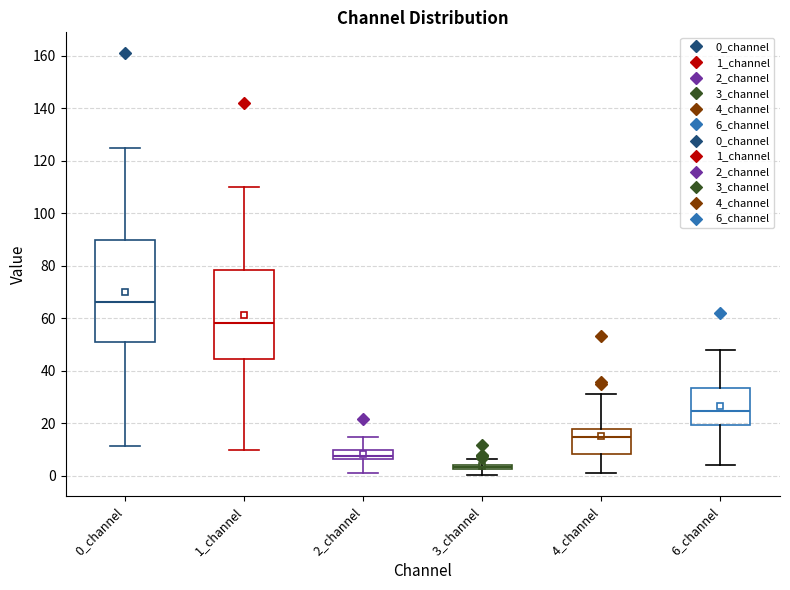

Where does the median line of the box for 0_channel sit on the y-axis? The values are not printed on the chart, so give them approximately, as read against the axis.

66